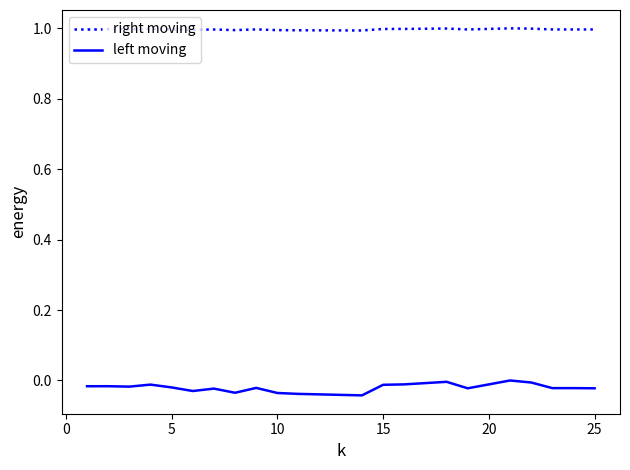

Which series has the widest spread of values?

left moving